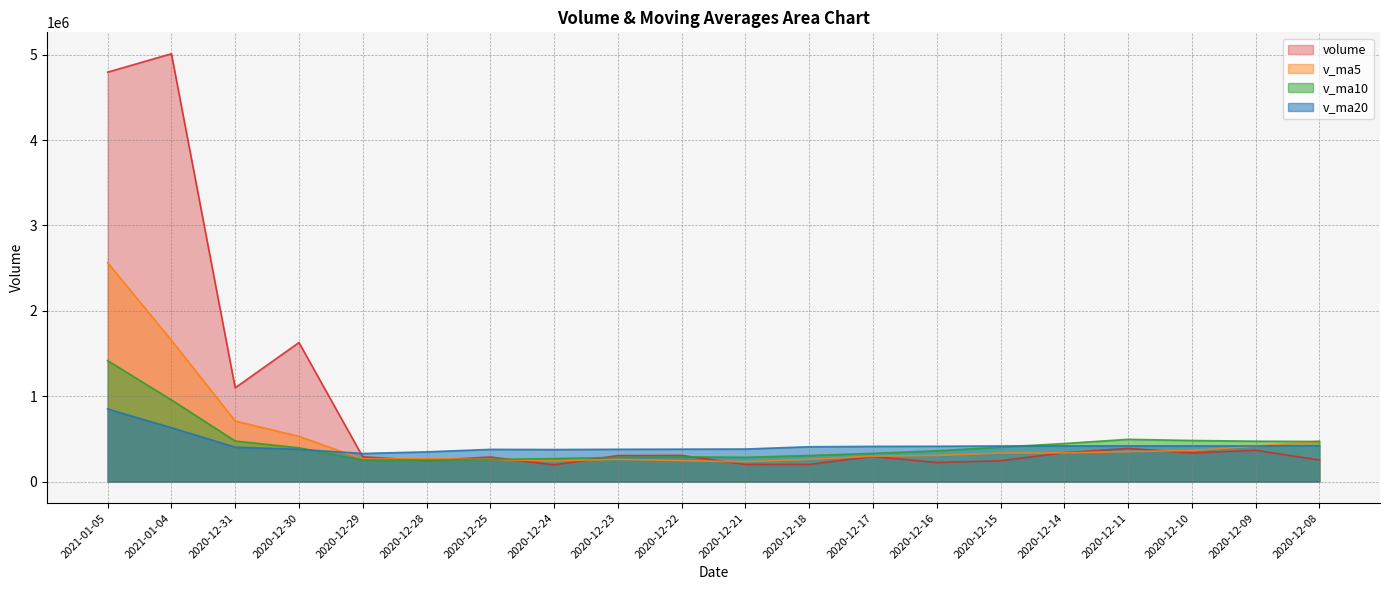

Rank the series at 2020-12-10 from lowest to highest value.

volume, v_ma5, v_ma20, v_ma10